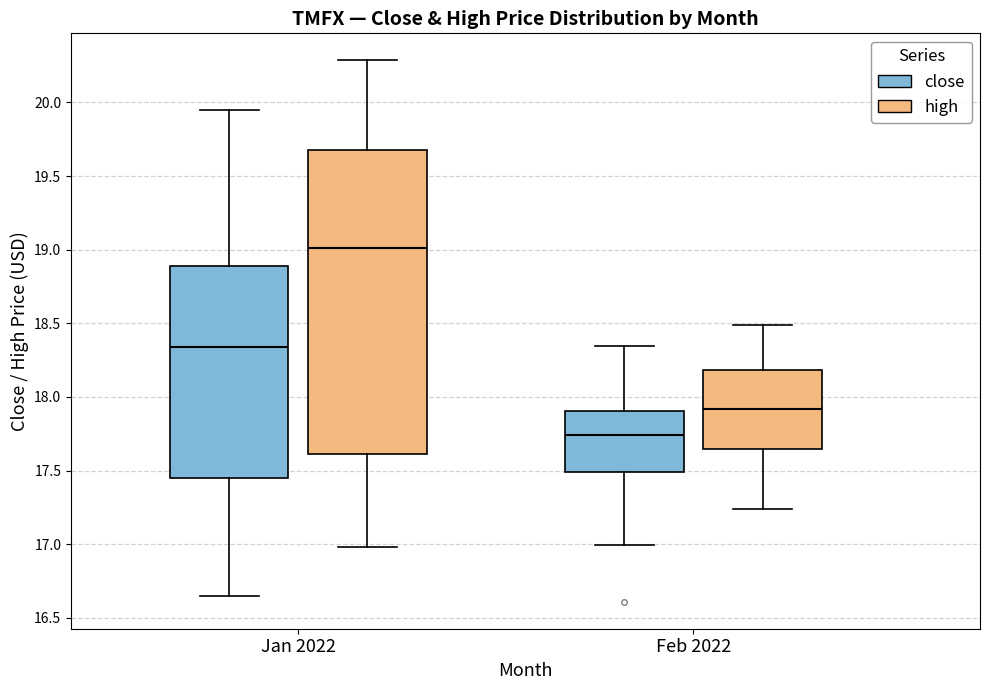

Reading left to right, transcribe this box plot: for each box, give where its median line is, the range the box spans, and where its two whiskers end, as read against the y-axis. The values are not printed on the chart, so give them approximately, as read against the axis.

Jan 2022 (close): median 18.35, box 17.45 to 18.90, whiskers 16.65 to 19.95
Jan 2022 (high): median 19.00, box 17.60 to 19.70, whiskers 17.00 to 20.30
Feb 2022 (close): median 17.75, box 17.50 to 17.90, whiskers 17.00 to 18.35
Feb 2022 (high): median 17.90, box 17.65 to 18.20, whiskers 17.25 to 18.50